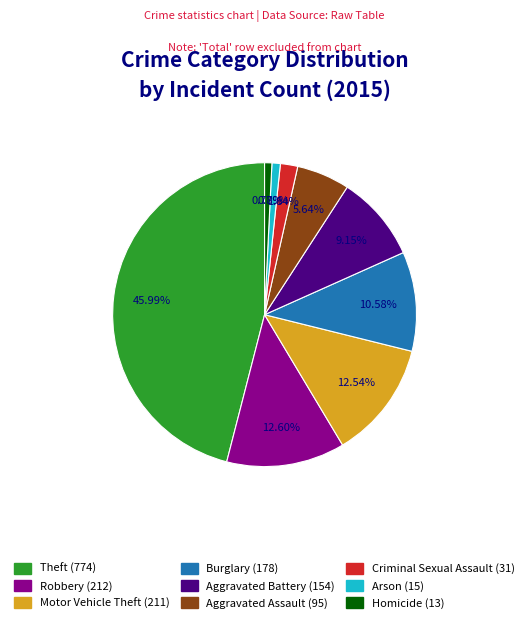

Between Criminal Sexual Assault and Theft, which is larger?

Theft